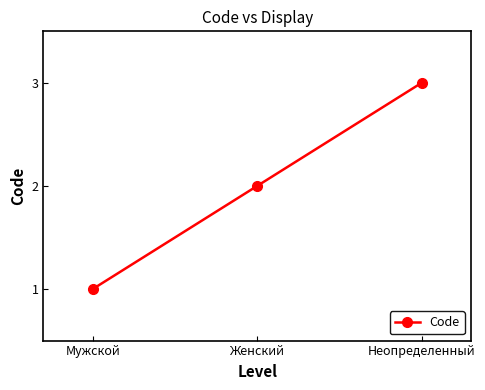

What is the label of the 2nd point from the right?

Женский